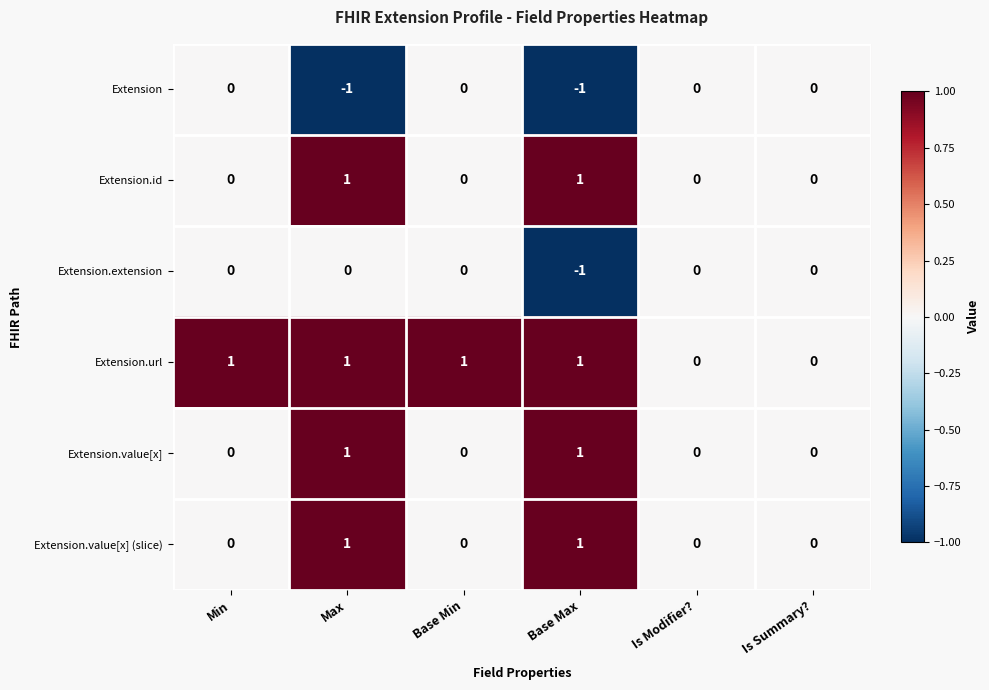

What is the greatest value displayed?

1